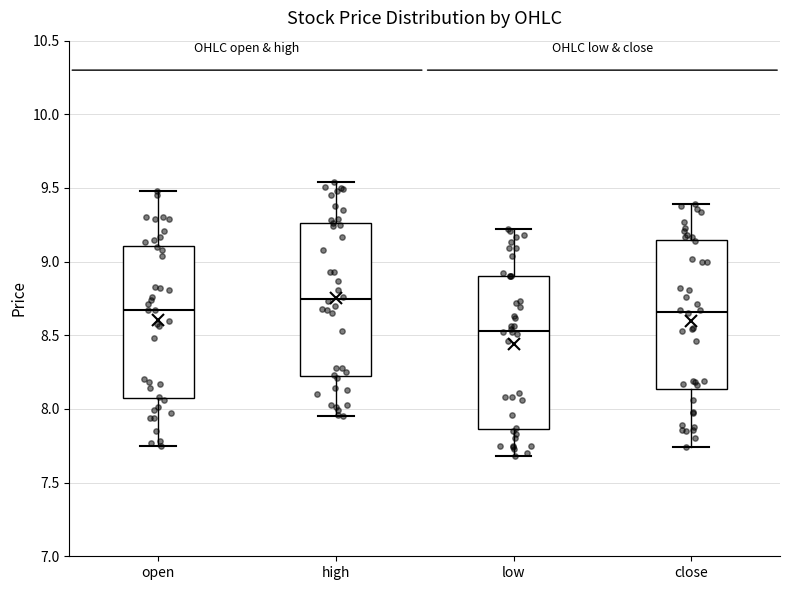

Which box's median line is the highest?

high